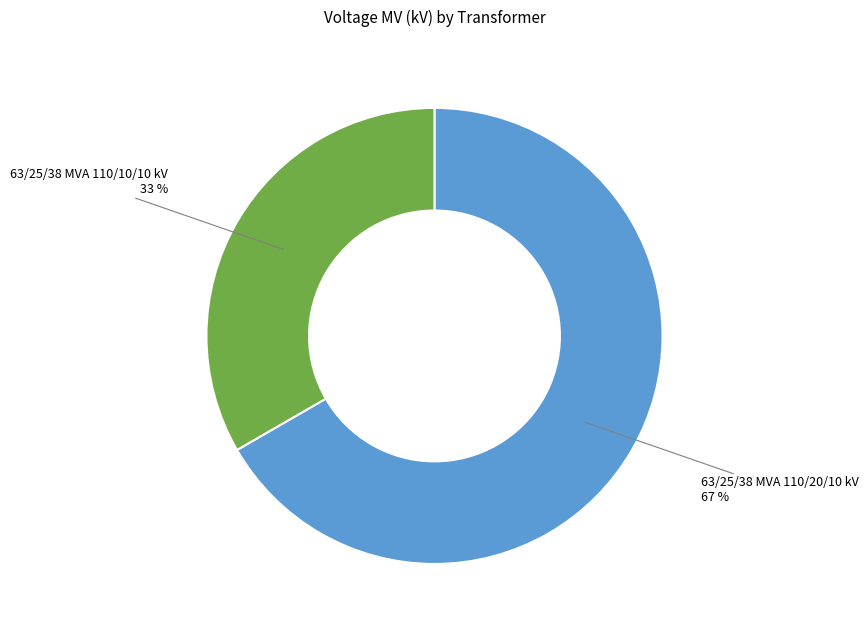

Approximately how many times larger is the value at 63/25/38 MVA 110/10/10 kV compared to 63/25/38 MVA 110/20/10 kV?

0.5